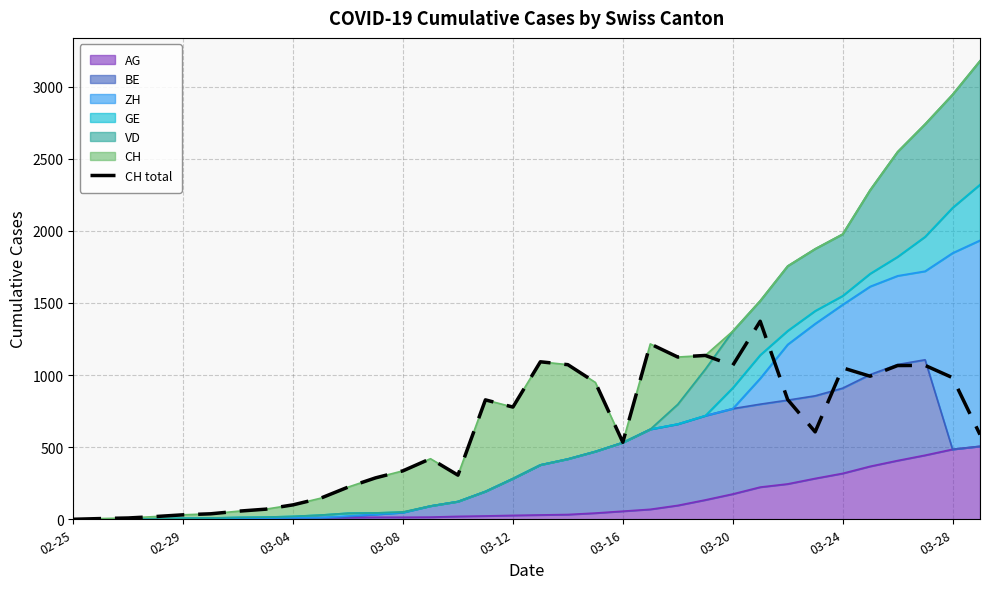

True or false: the data shows 1627 at 21.

False